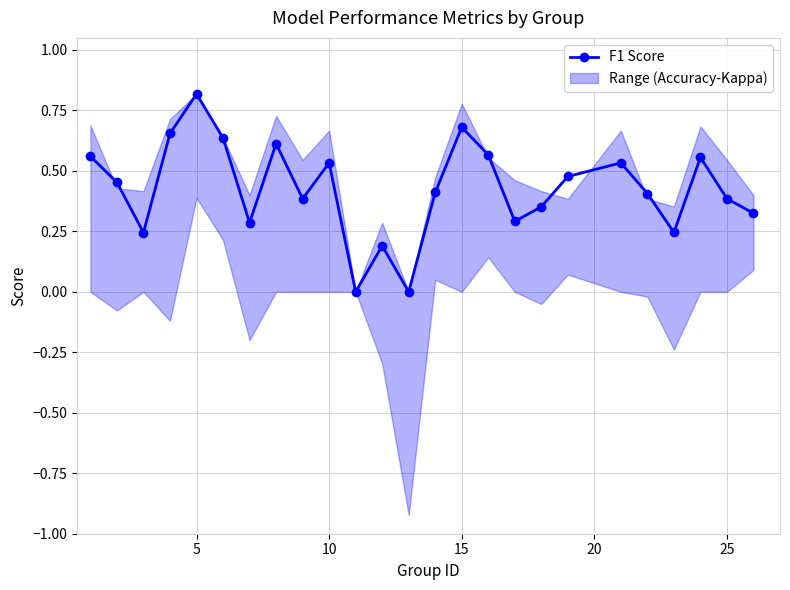

How many interior local valleys does the F1 Score series have?

7